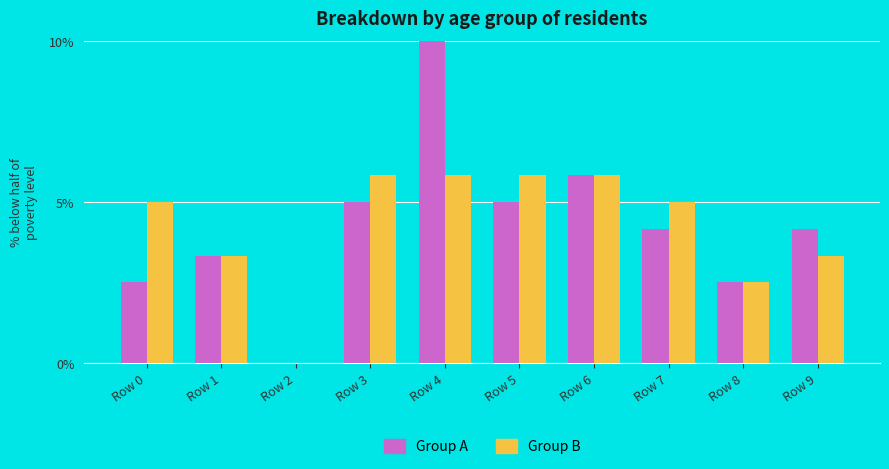

At which label does Group A reach its peak?

Row 4